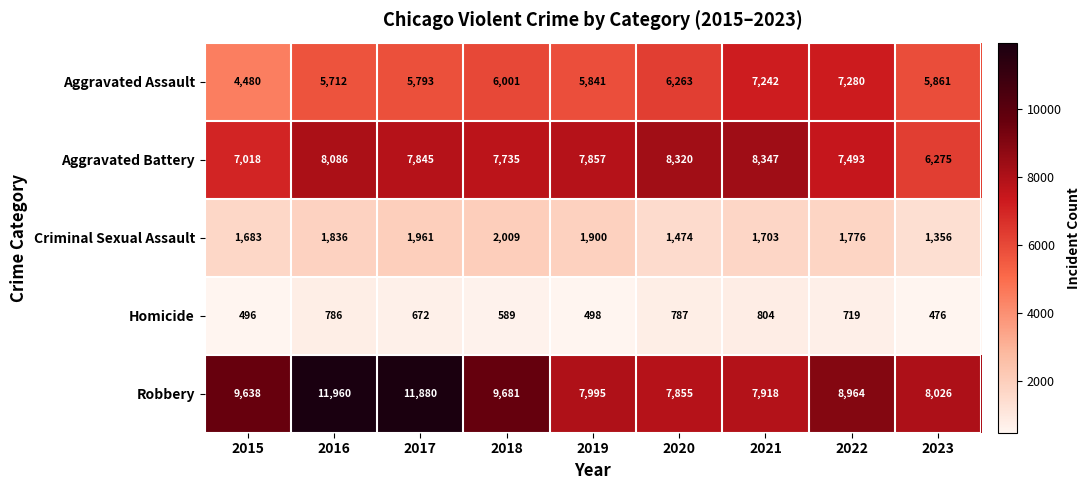

What is the total value across all series at 2016?

28380